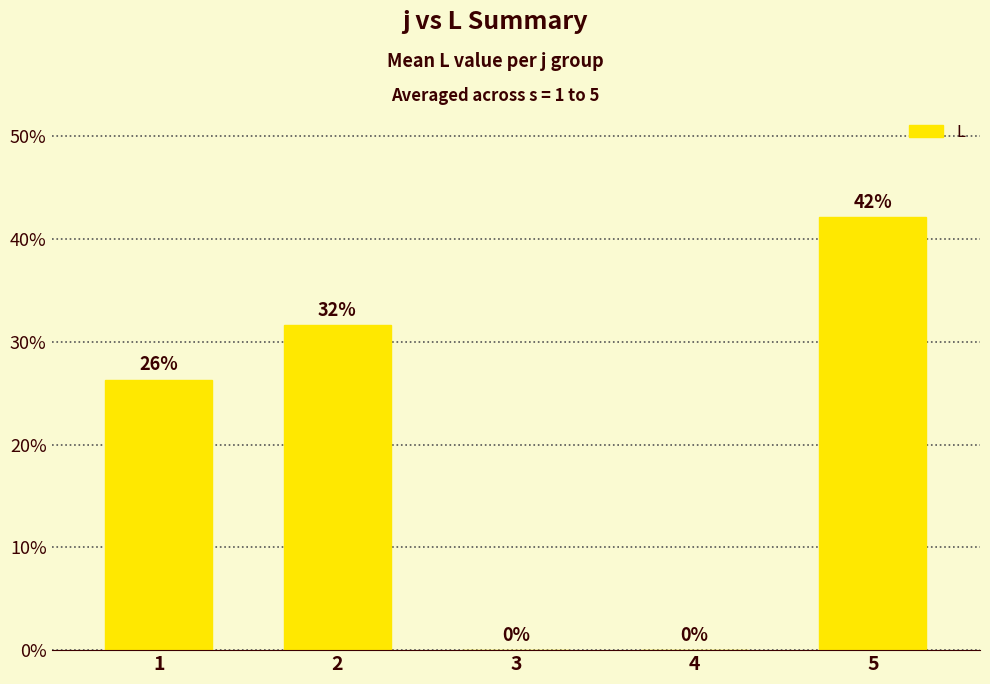

What is the difference between the maximum and minimum values?

0.4